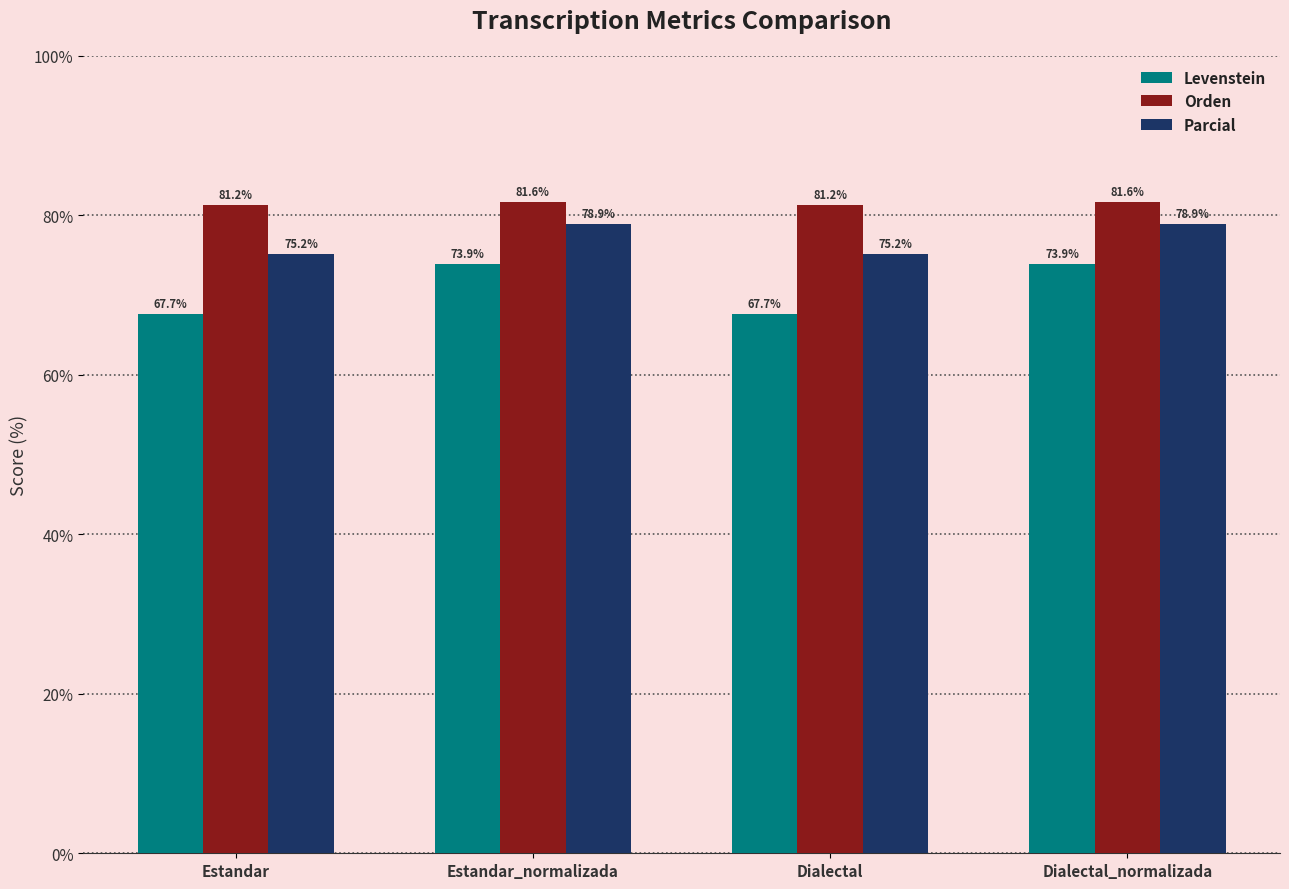

What position from the right is Estandar_normalizada?

3